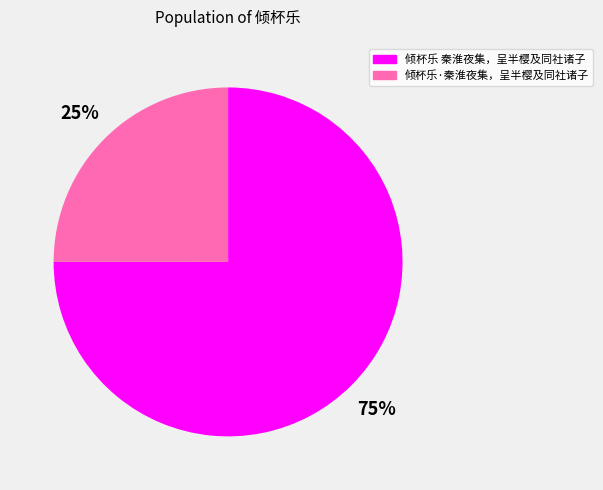

What percentage is the 倾杯乐 秦淮夜集，呈半樱及同社诸子 slice, to the nearest percent?

75%